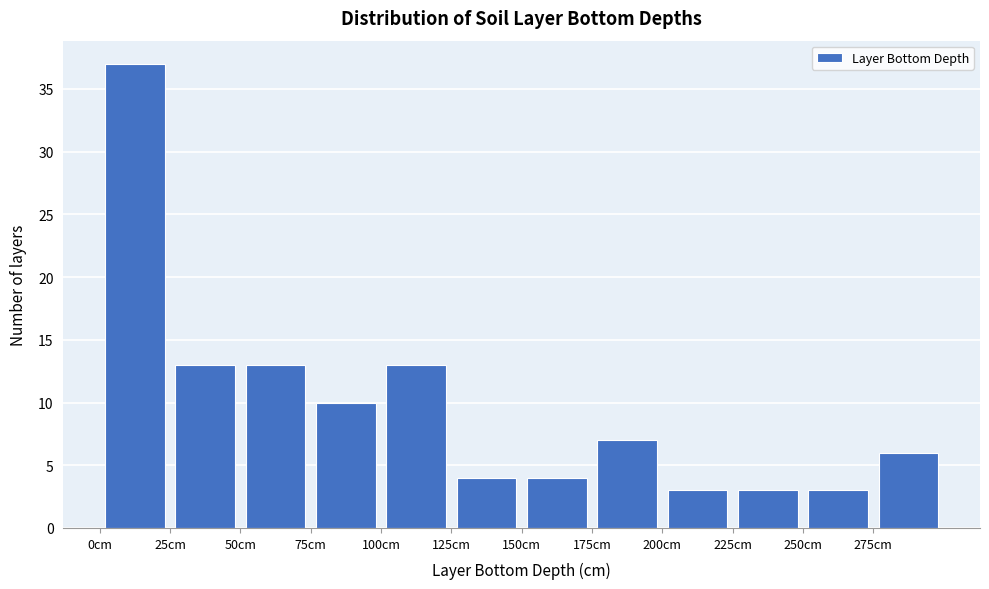

Which range on the x-axis has the tallest bar?

0 to 25